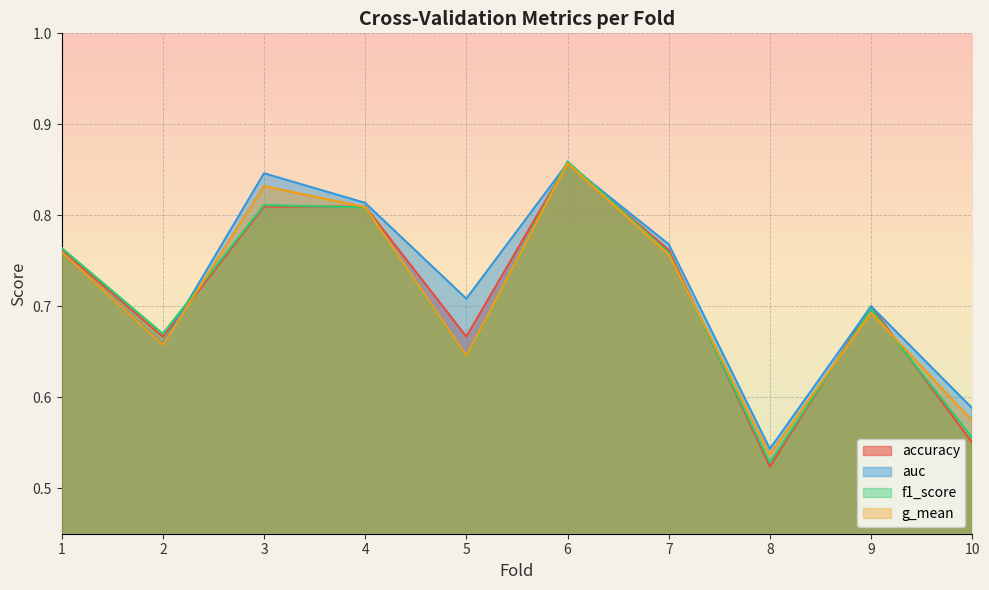

Where is the first local minimum for accuracy?

2